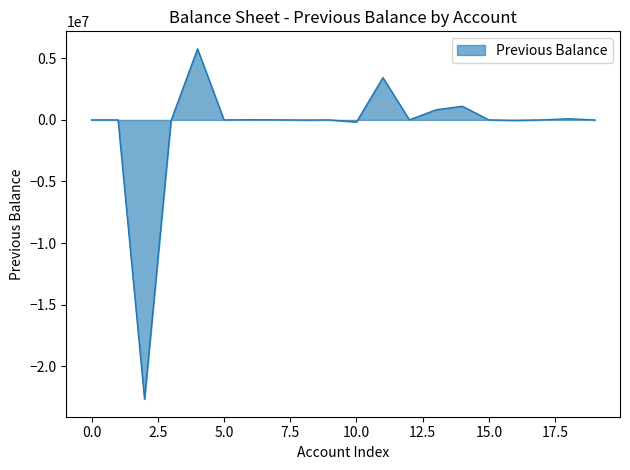

How many lines are shown in the chart?

1